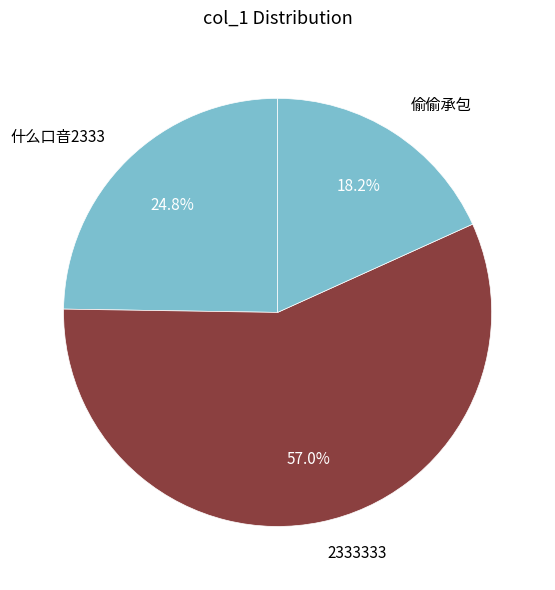

To the nearest percent, what is the combined percentage of 什么口音2333 and 偷偷承包?

43%